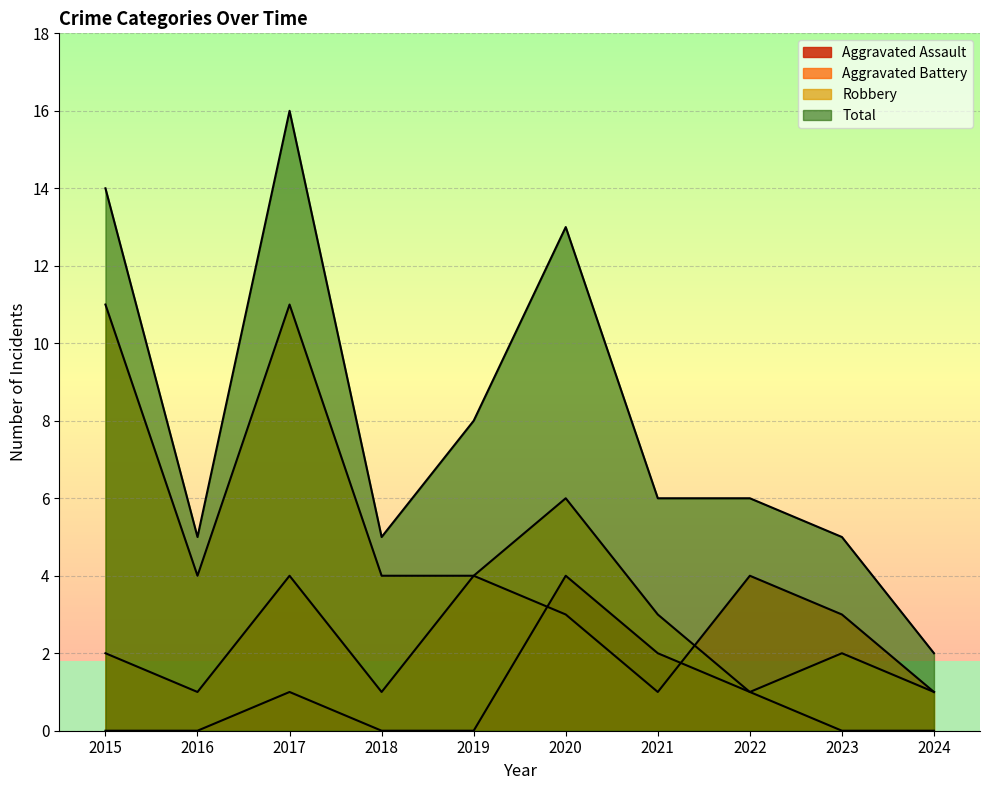

Which series has the widest spread of values?

Total